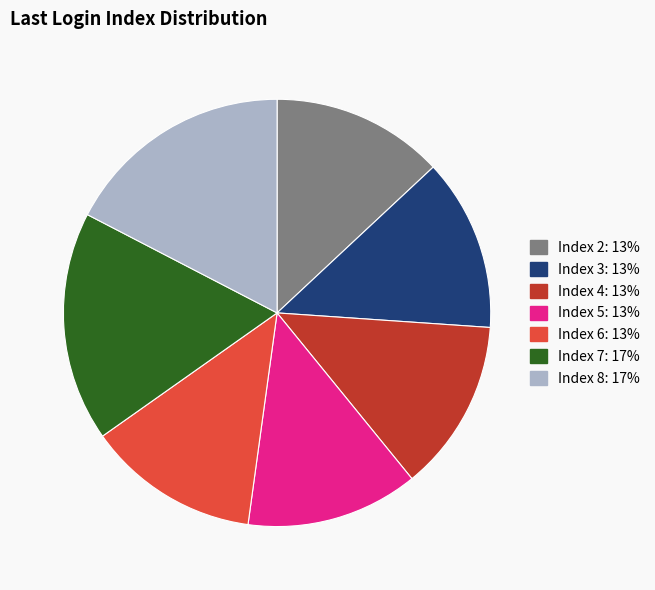

Approximately how many times larger is the value at Index 3: 13% compared to Index 7: 17%?

0.8